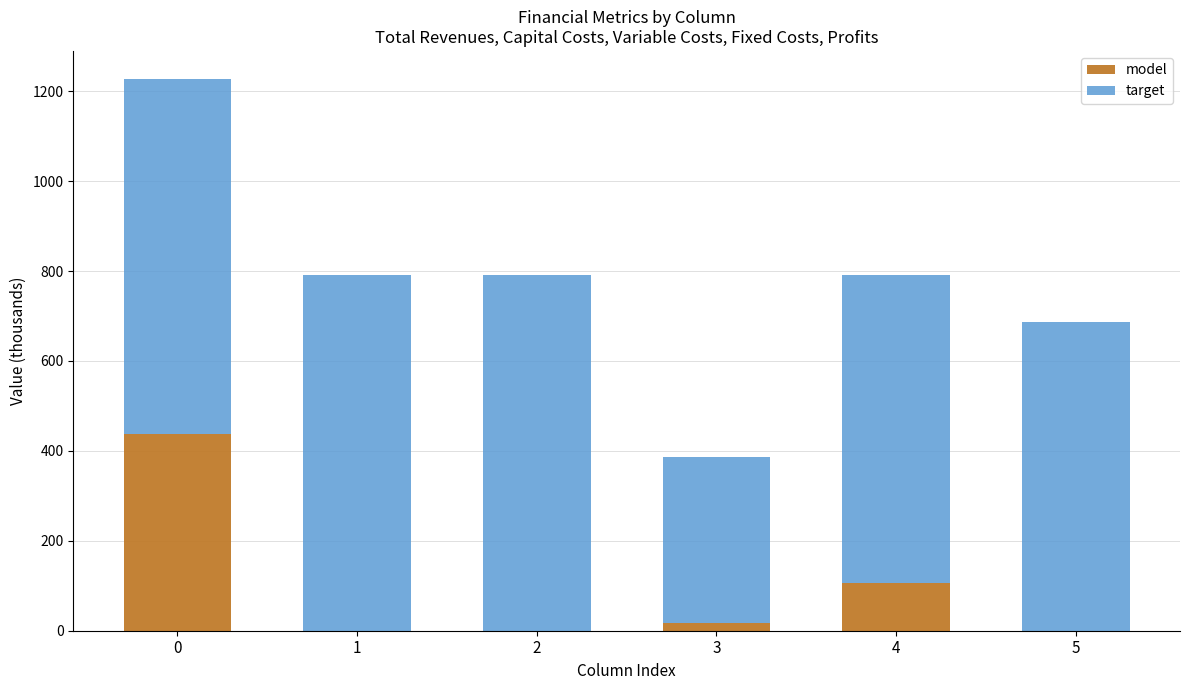

What are all the series names shown in the legend?

model, target